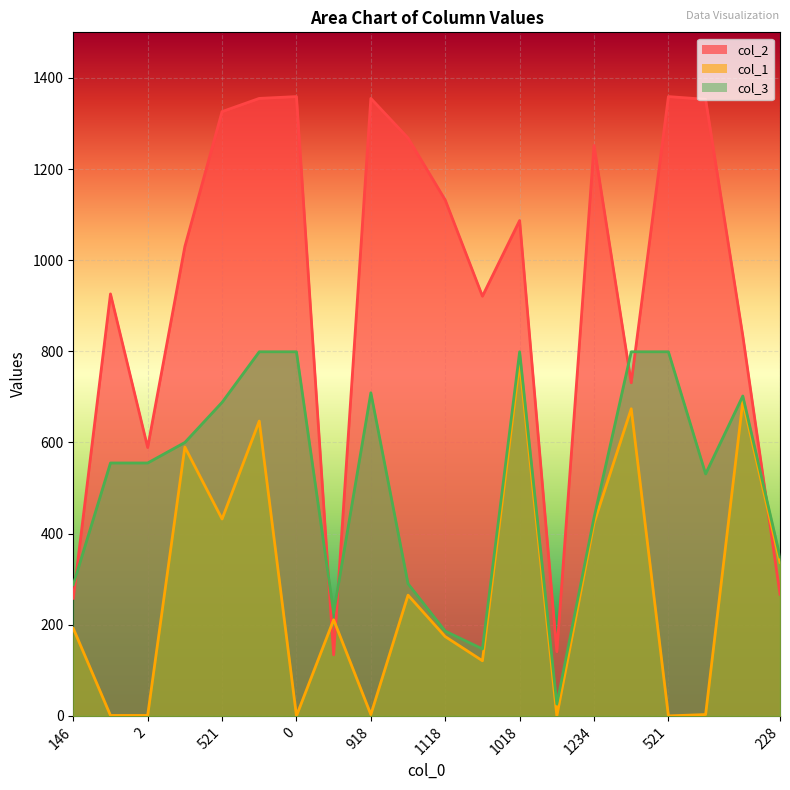

At how many categories does at least one series exceed 591?

15